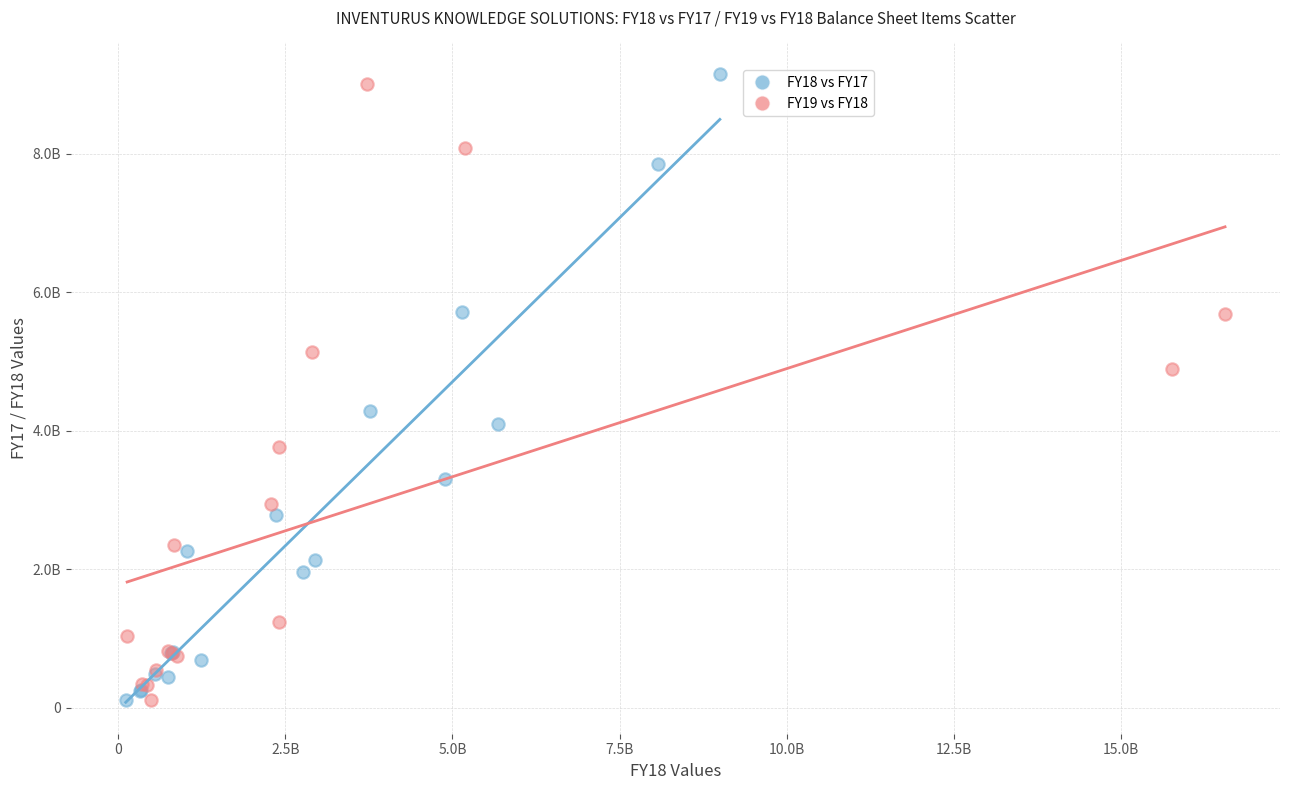

What are all the series names shown in the legend?

FY18 vs FY17, FY19 vs FY18